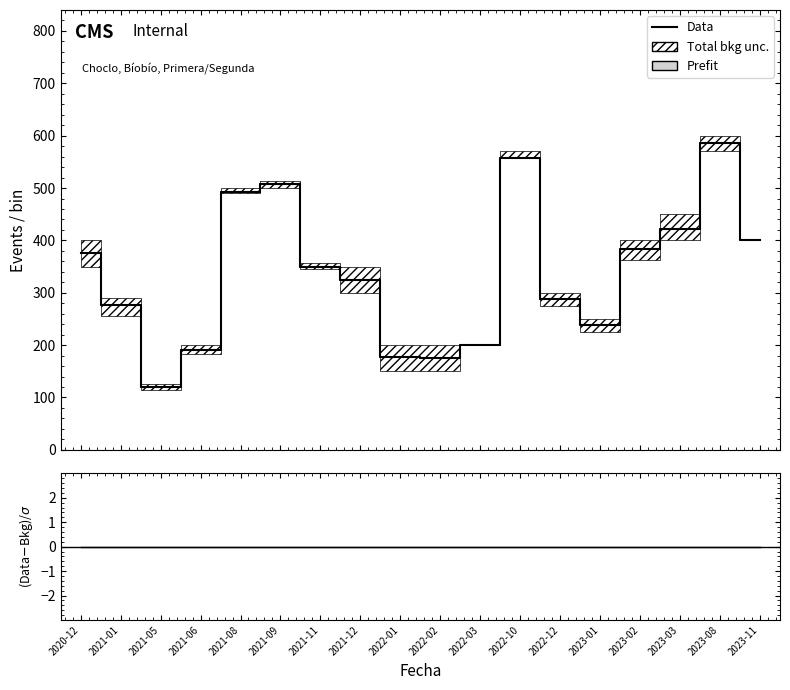

How many interior local peaks does the Data series have?

3